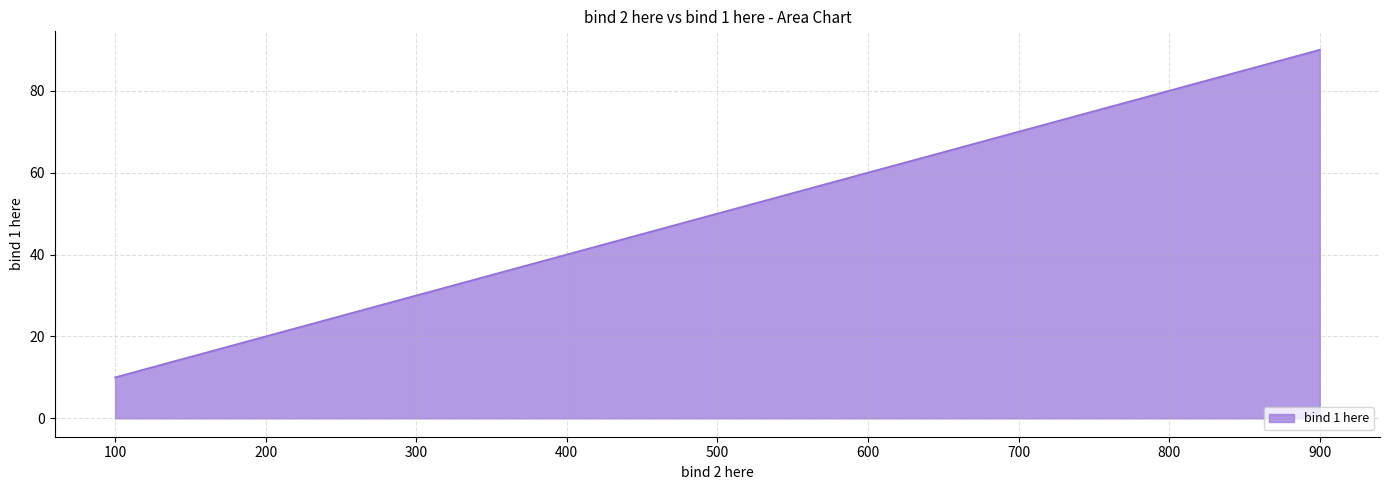

What is the difference between the maximum and second lowest values?

70